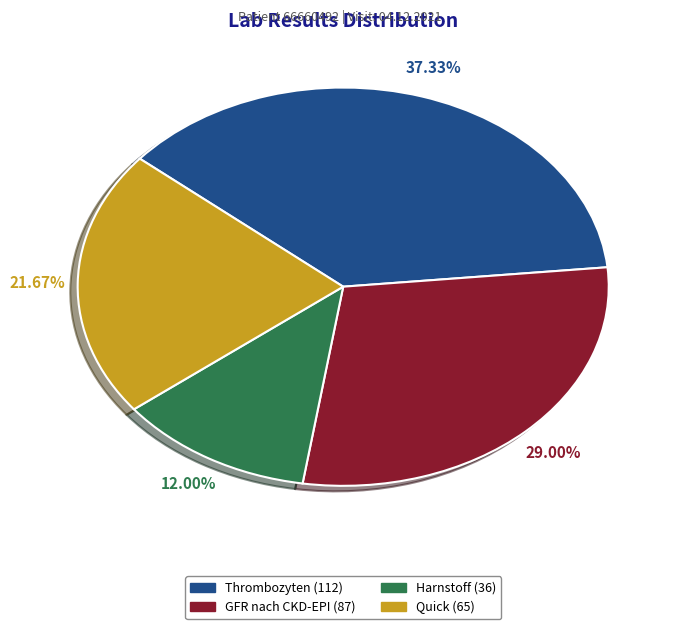

To the nearest percent, what percentage of the pie is GFR nach CKD-EPI?

29%